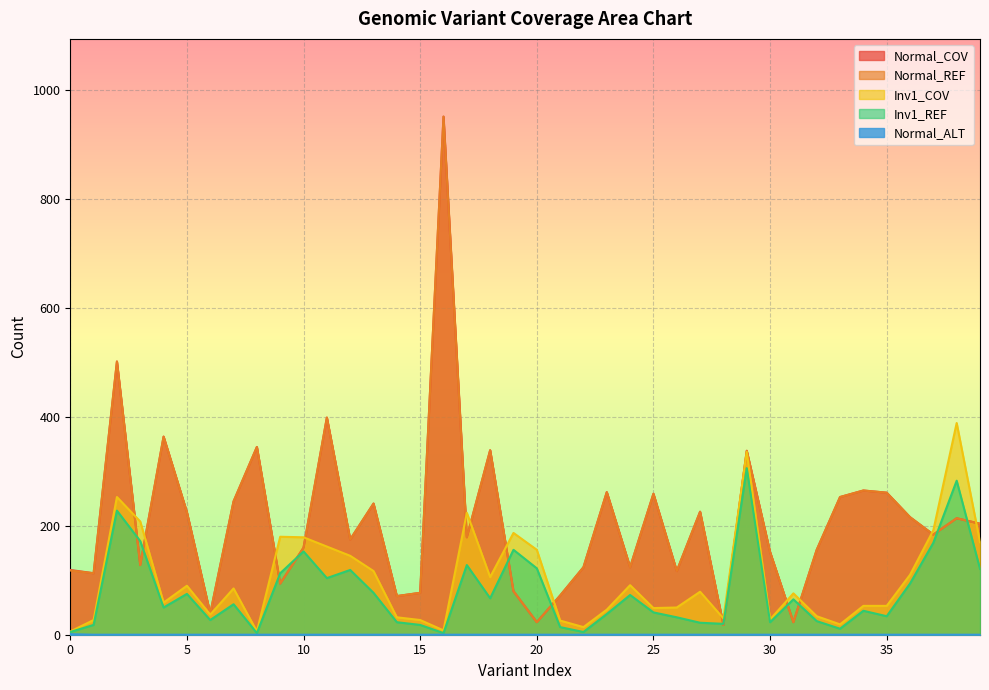

What is the value of the Normal_REF point at the 28th from the left?

226